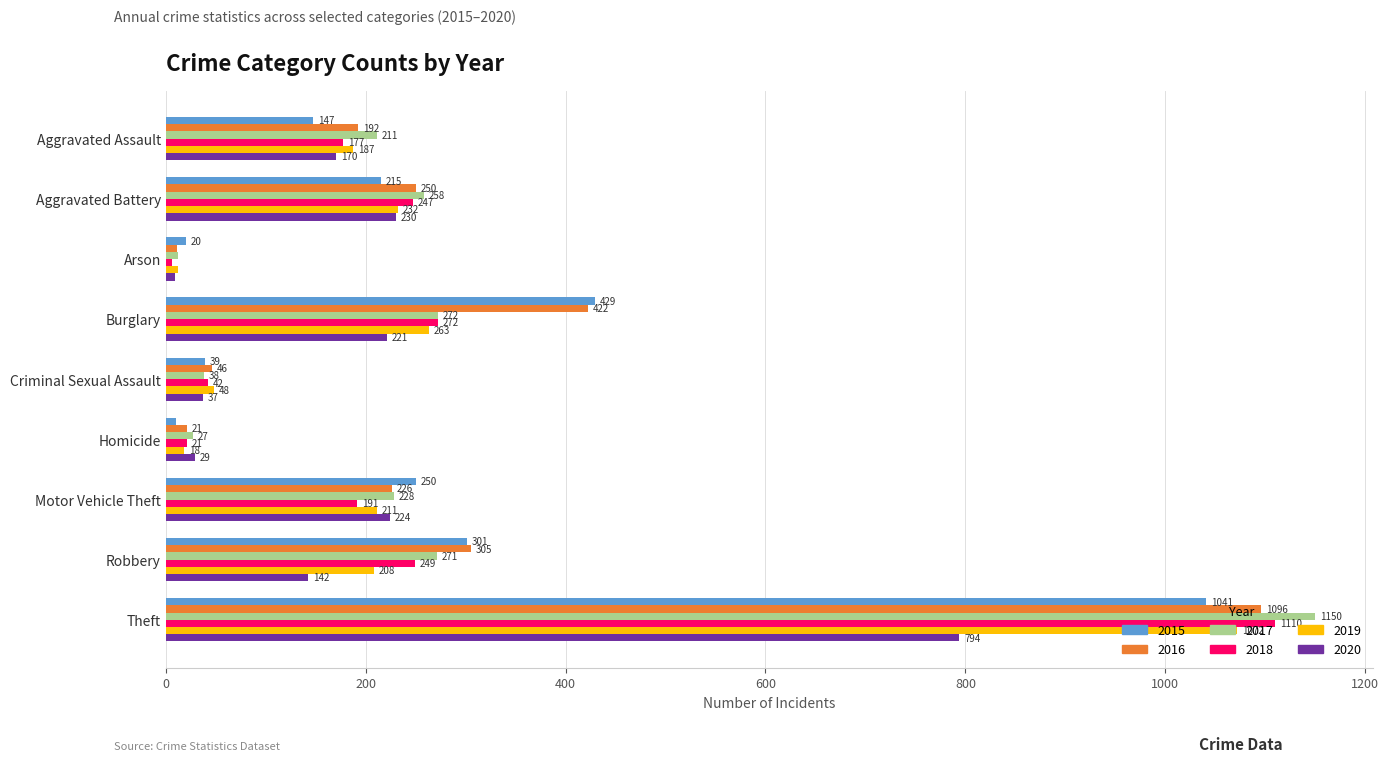

How many data points in 2018 are less than 191?

4